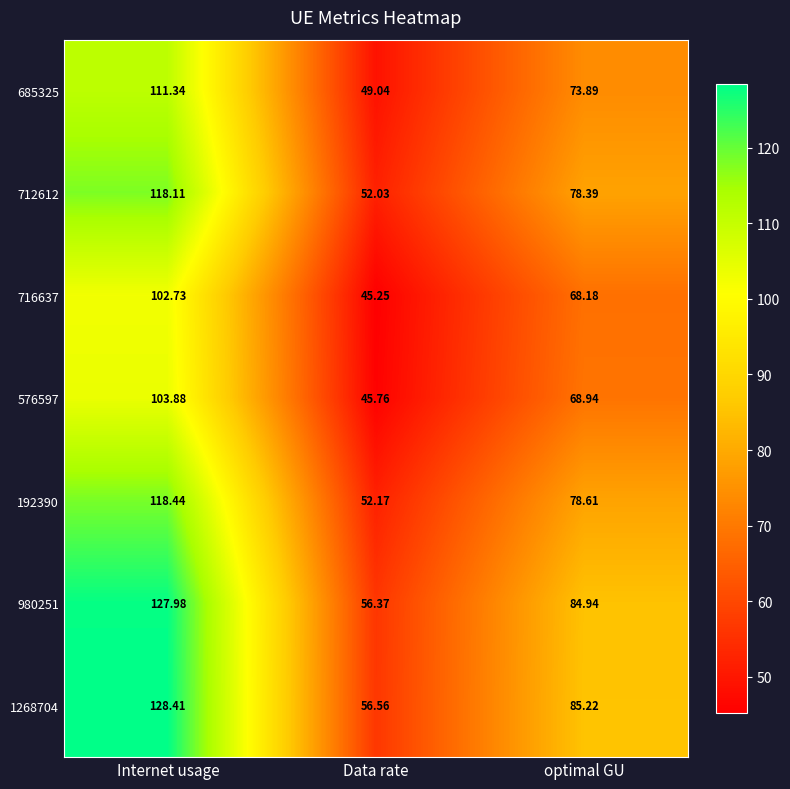

At which label is 1268704 closest to 92?

optimal GU